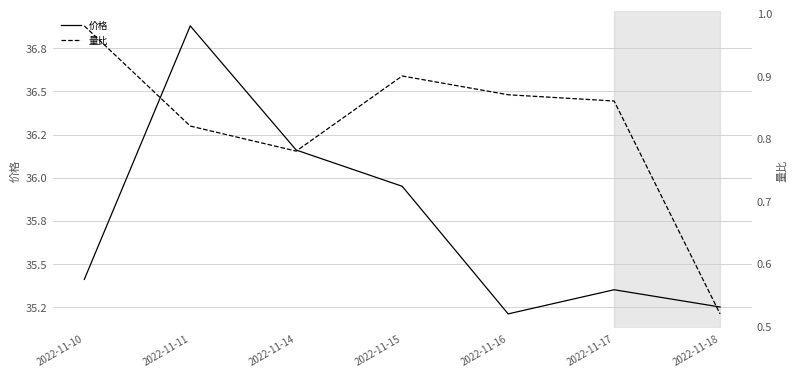

True or false: 价格 and 量比 cross at least once.

False